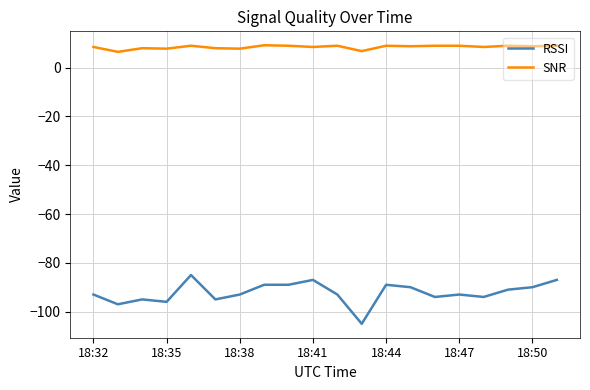

True or false: RSSI and SNR cross at least once.

False